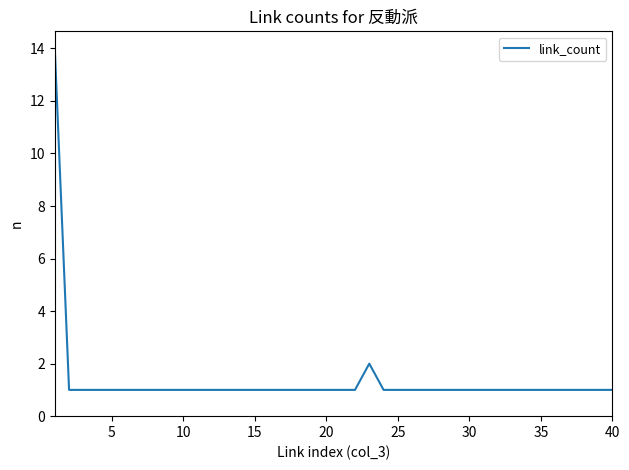

Reading left to right, extract all data points from this chart.

14	1	1	1	1	1	1	1	1	1	1	1	1	1	1	1	1	1	1	1	1	1	2	1	1	1	1	1	1	1	1	1	1	1	1	1	1	1	1	1